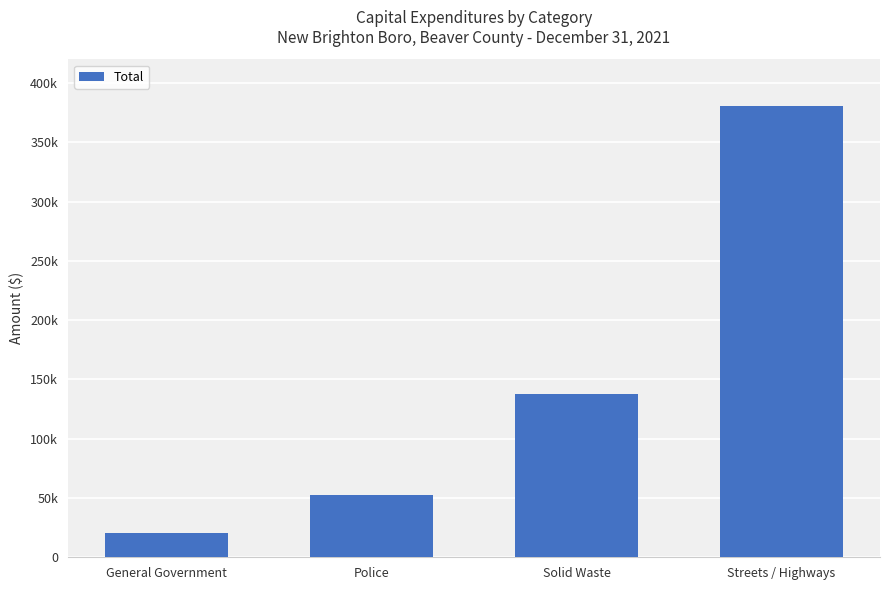

Reading right to left, extract all data points from this chart.

Streets / Highways=380706	Solid Waste=137714	Police=52919	General Government=20650